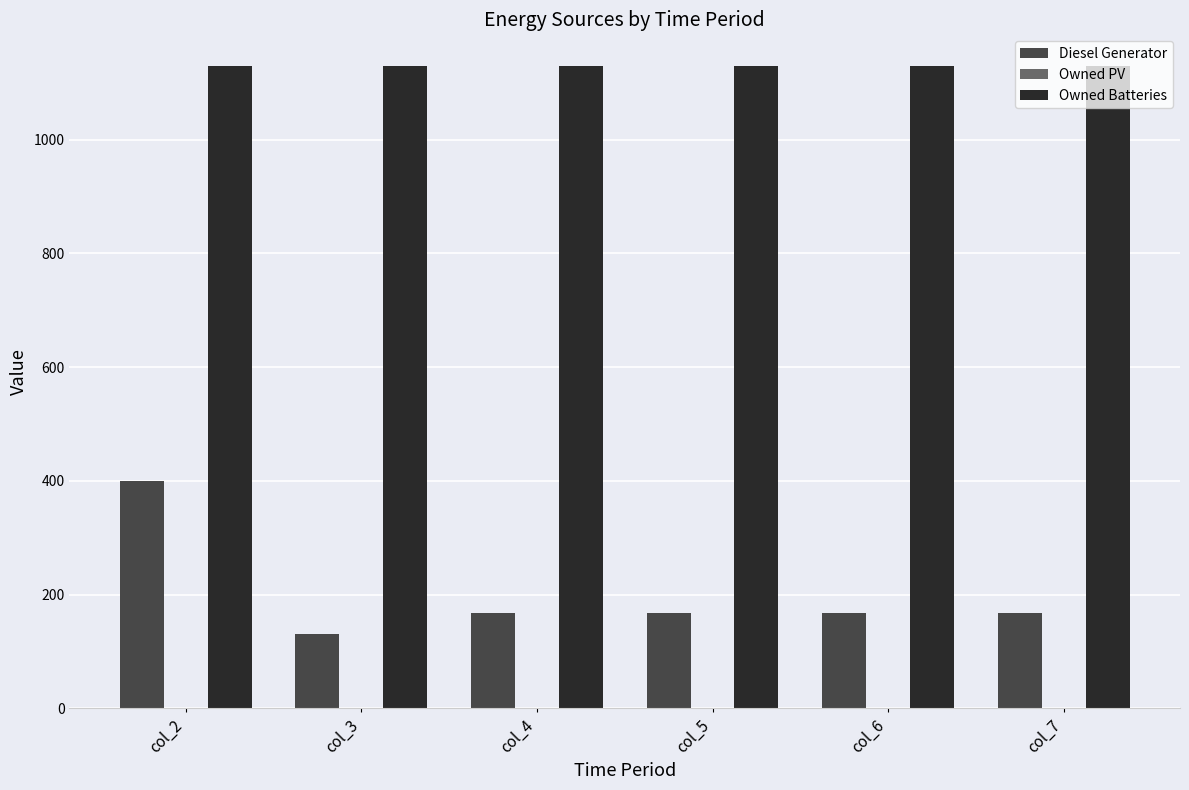

How many bars are there in each group?

2